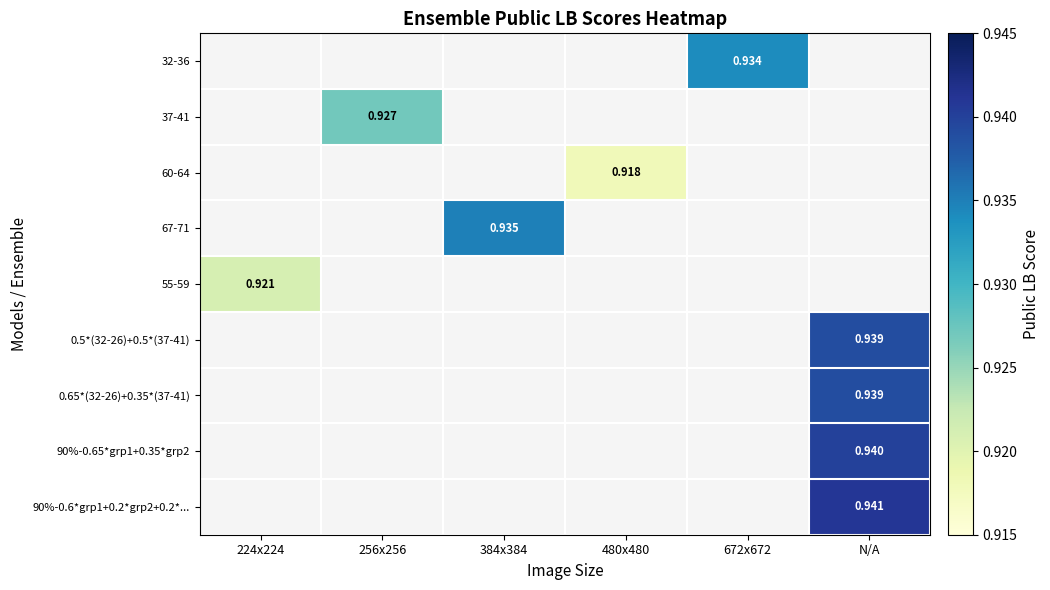

How many series are shown in this chart?

9